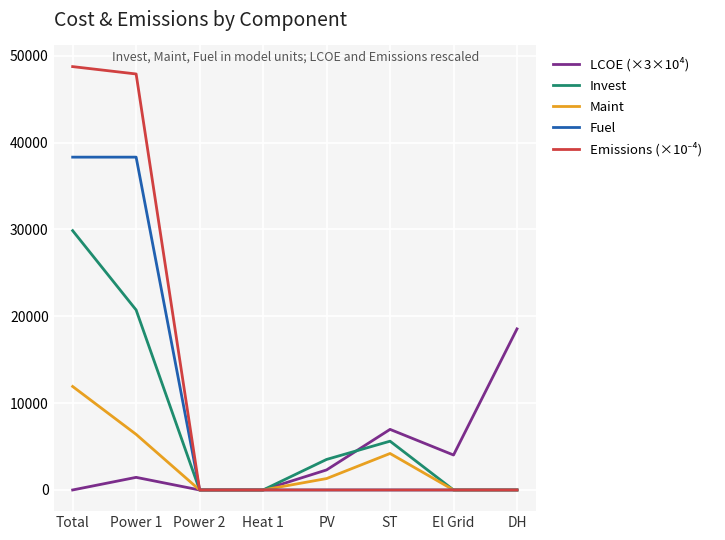

What is the maximum value shown in the chart?

48736.5